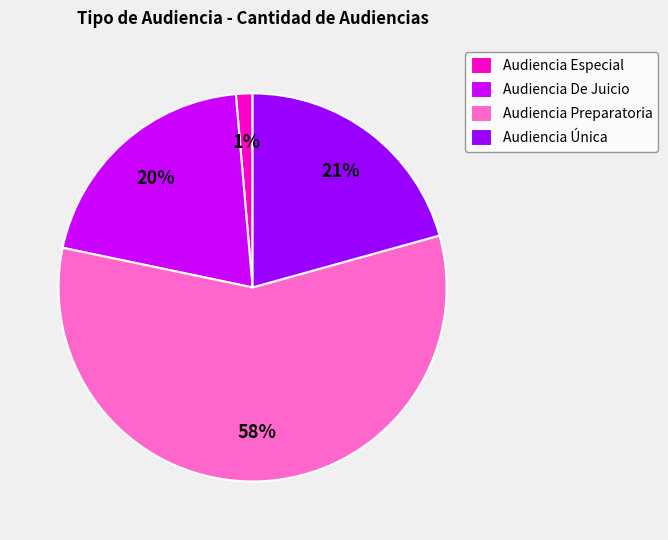

Which has a higher value, Audiencia Única or Audiencia Preparatoria?

Audiencia Preparatoria